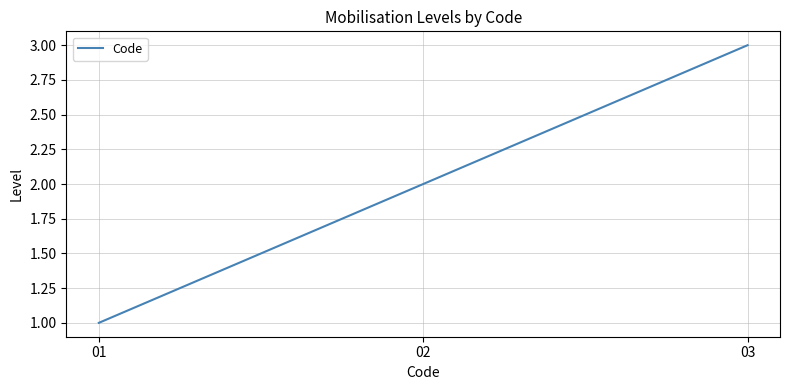

List the labels in order of value, smallest first.

01, 02, 03